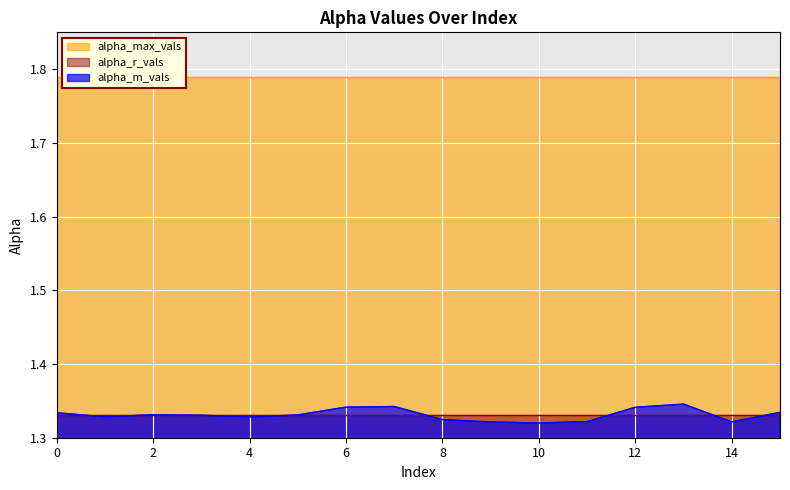

At how many categories does at least one series exceed 1?

16